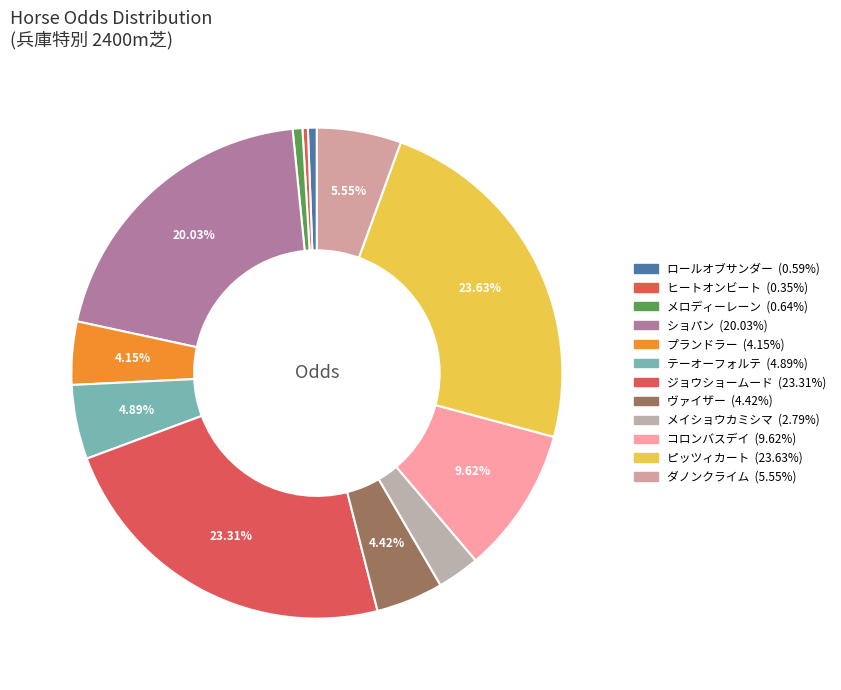

How many slices are in this pie chart?

12